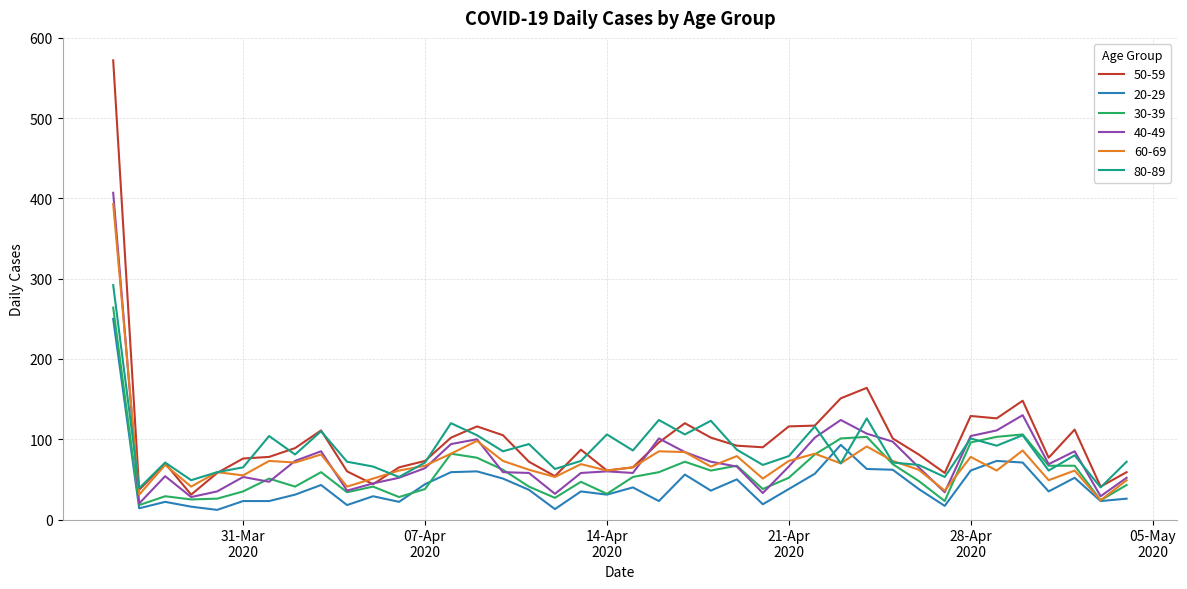

Which series has the widest spread of values?

50-59